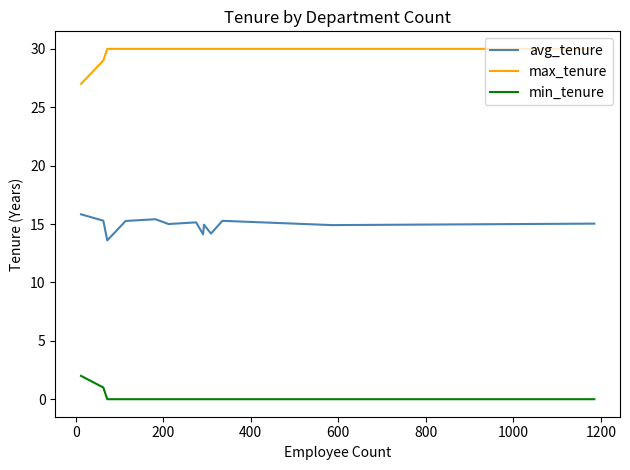

At how many categories does at least one series exceed 25?

13